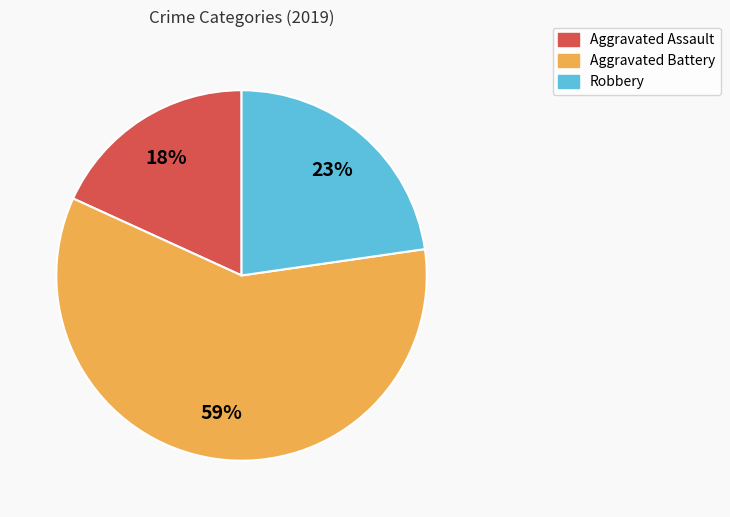

Which has a higher value, Robbery or Aggravated Battery?

Aggravated Battery